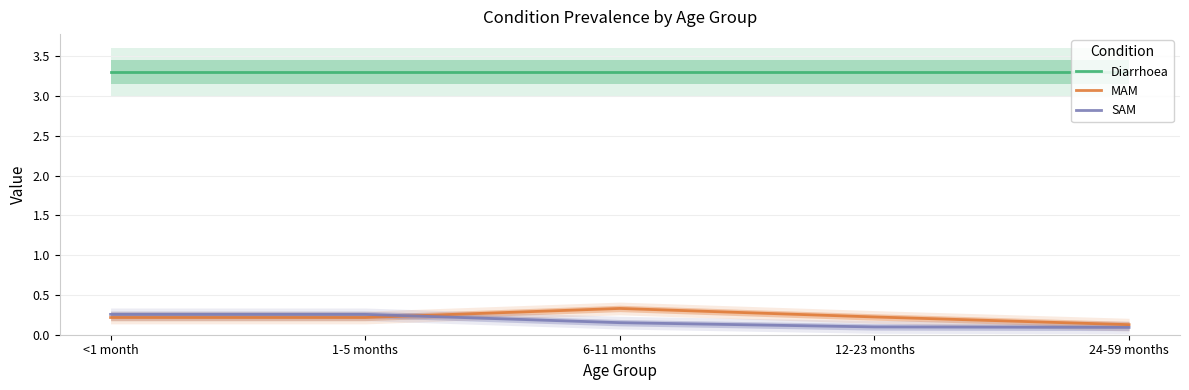

At which category does MAM reach its first local peak?

6-11 months